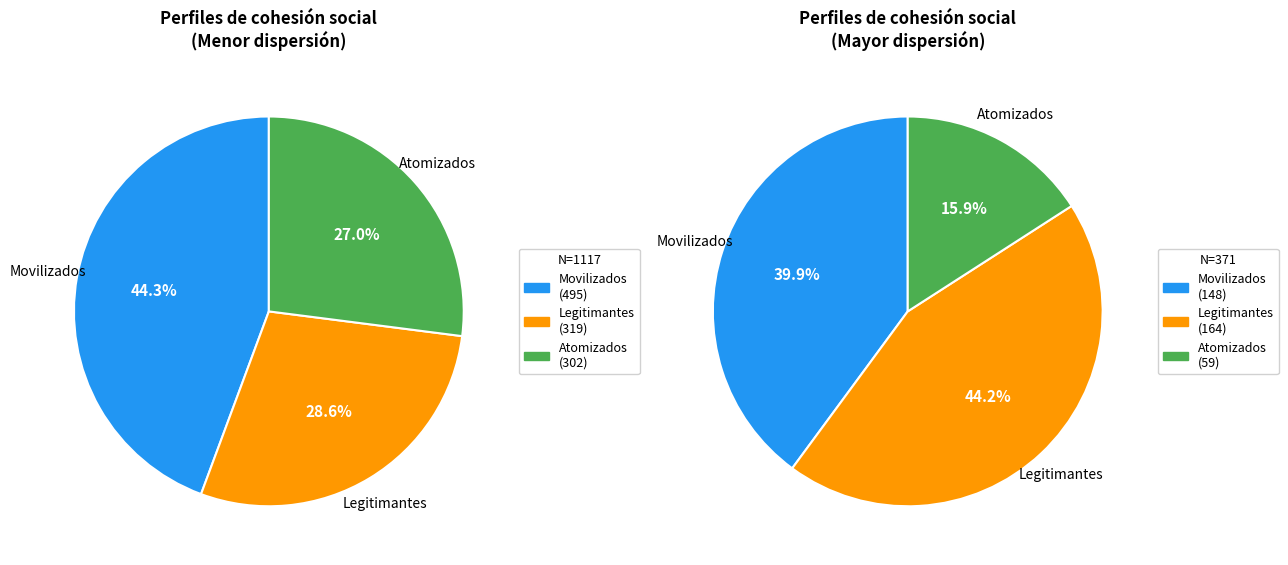

To the nearest percent, what is the average slice percentage?

33%